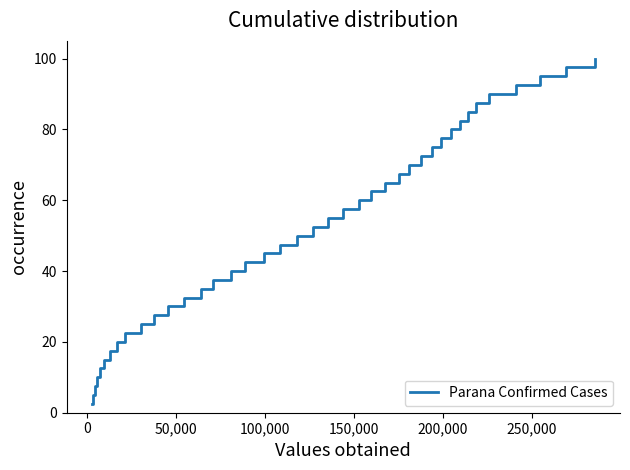

How many categories are shown in the chart?

40